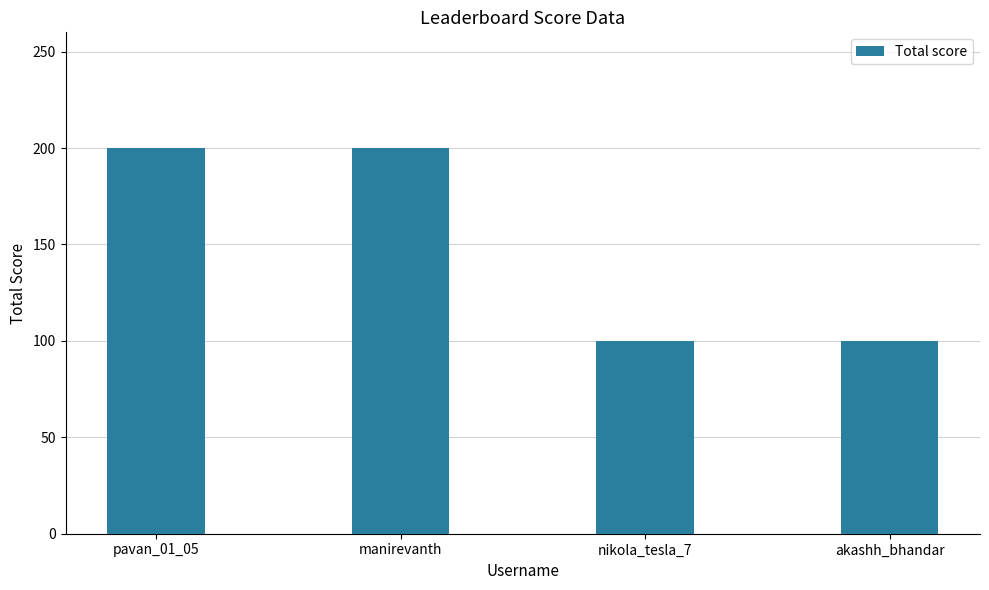

True or false: the data shows 144 at nikola_tesla_7.

False